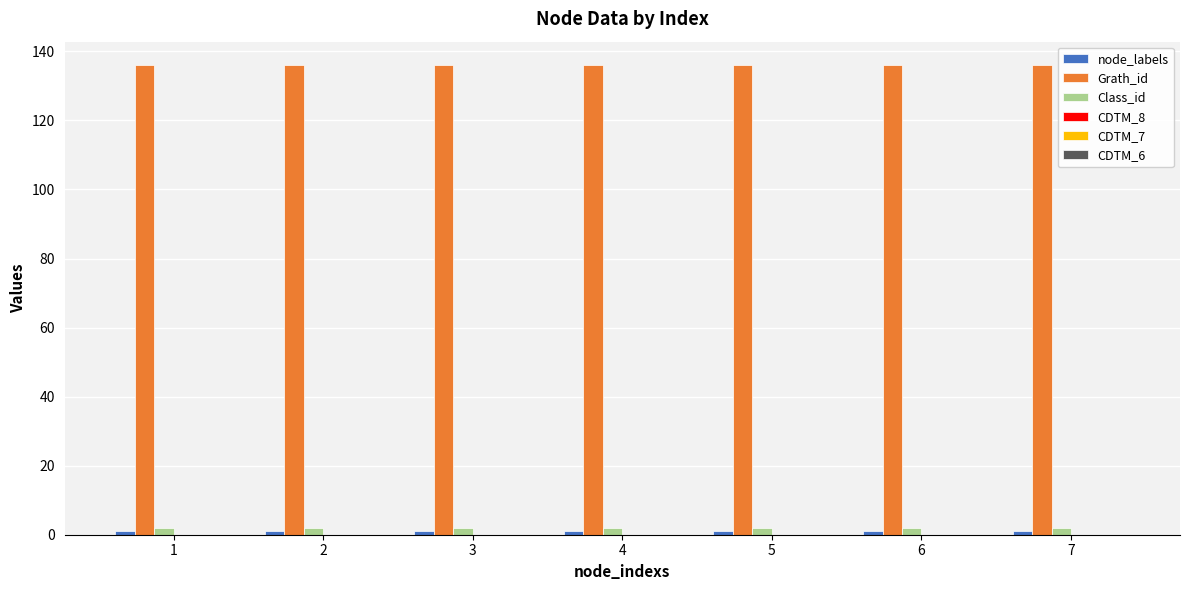

What is the total value across all series at 5?

139